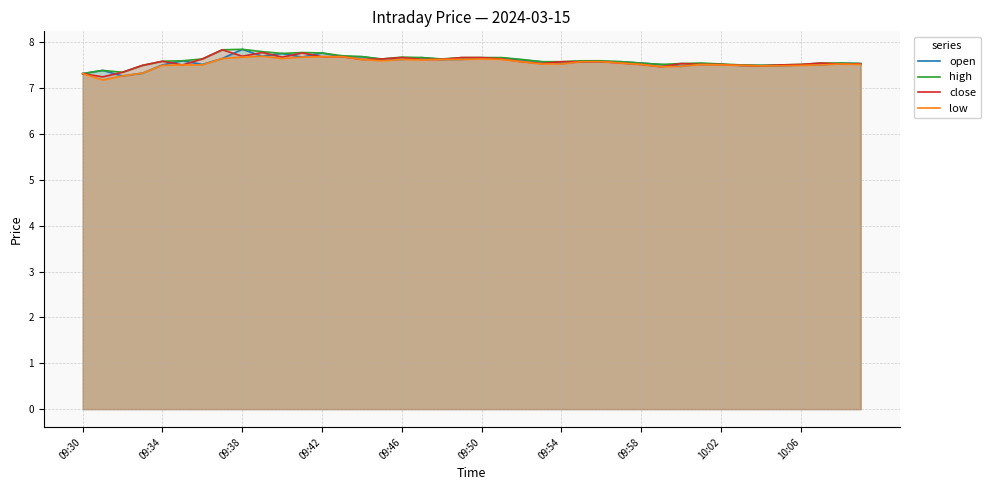

Which series has the largest range (max minus min)?

close